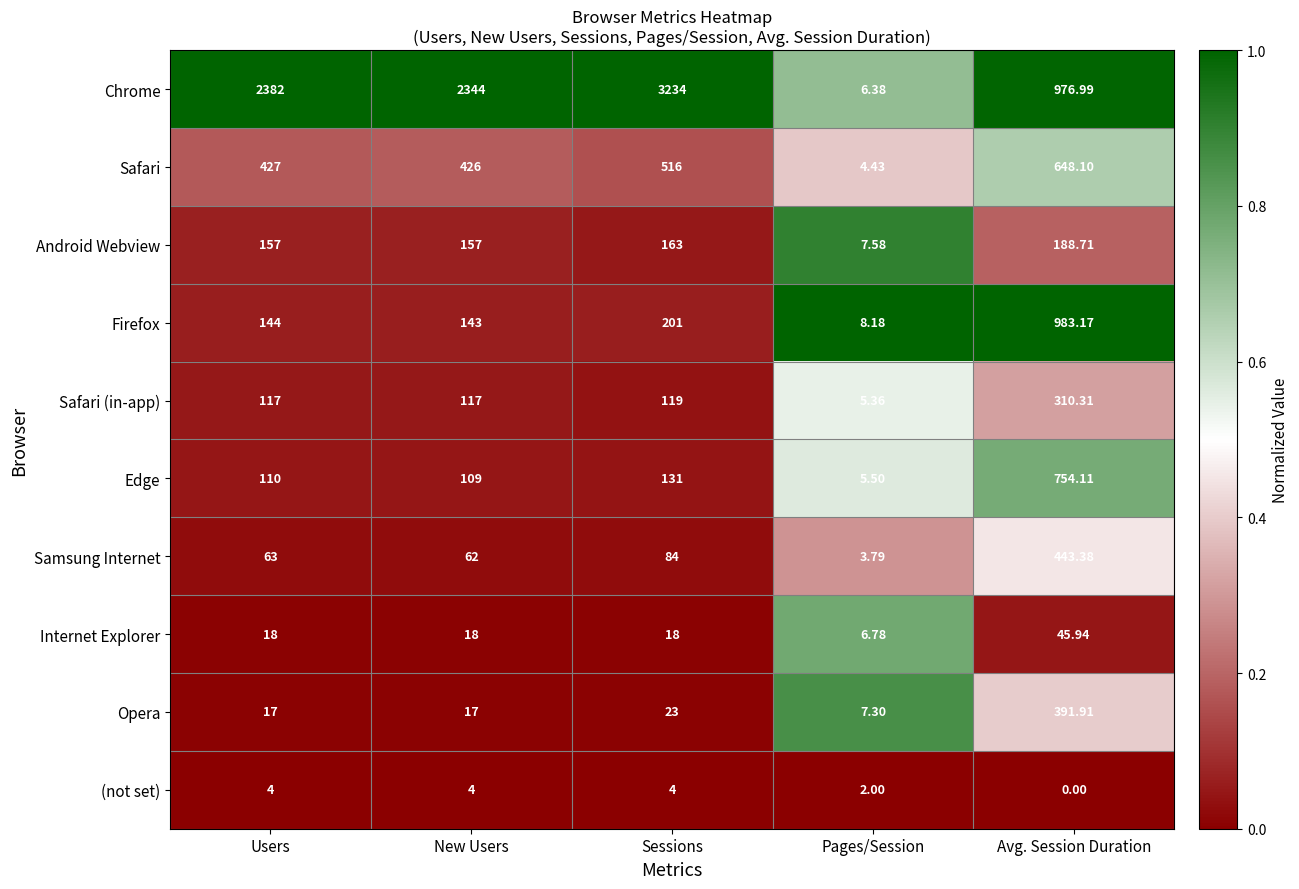

At which label is Chrome closest to 1620?

Avg. Session Duration